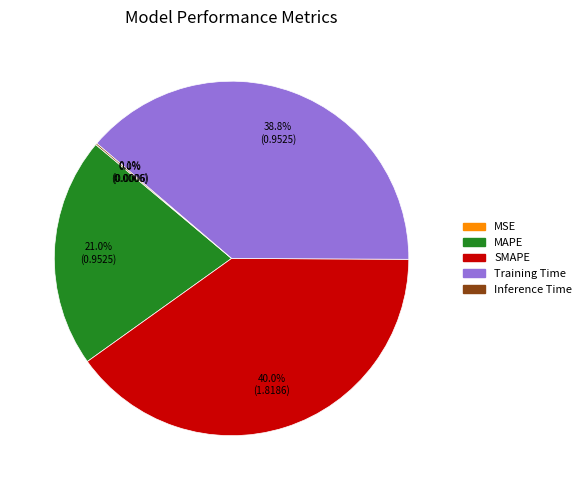

Does SMAPE represent more than half of the total?

No